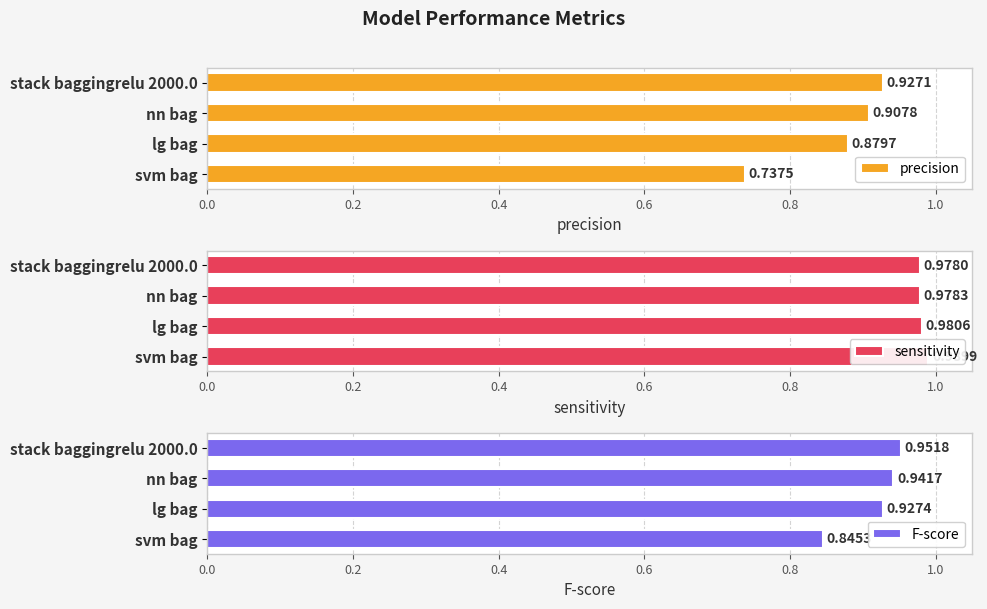

What is the average value of the sensitivity series?

1.0